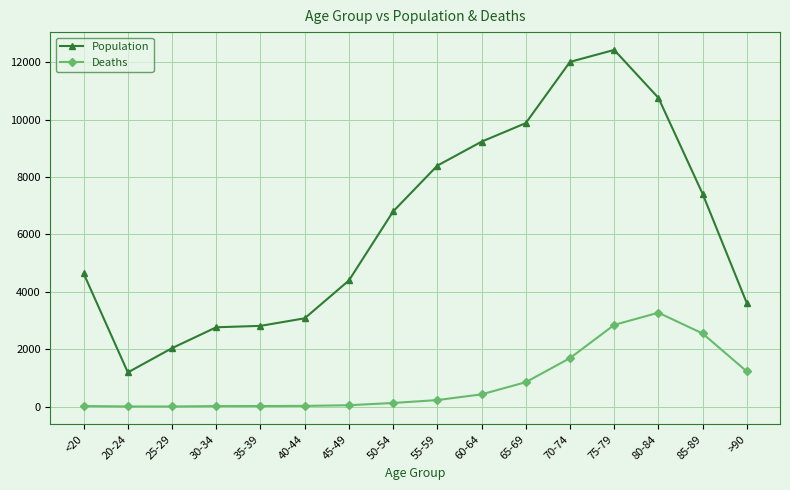

What is the maximum value shown in the chart?

12434